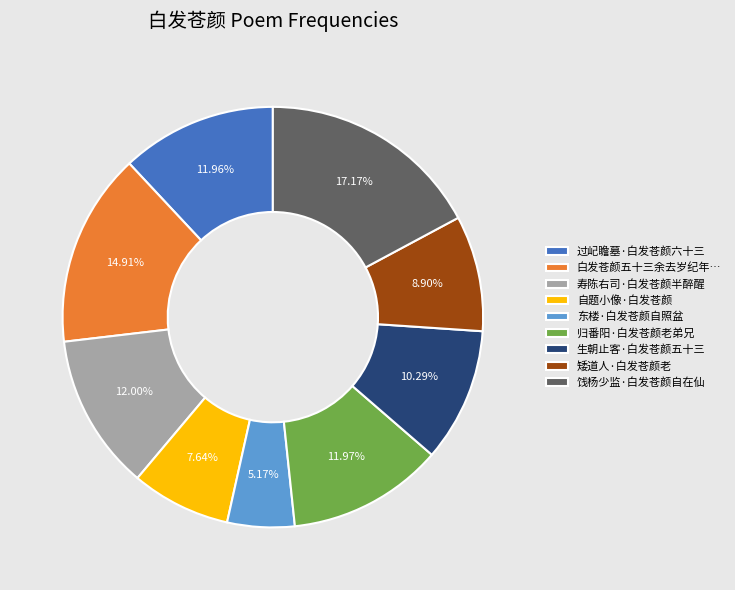

To the nearest percent, what portion does 过屺瞻墓·白发苍颜六十三 represent?

12%